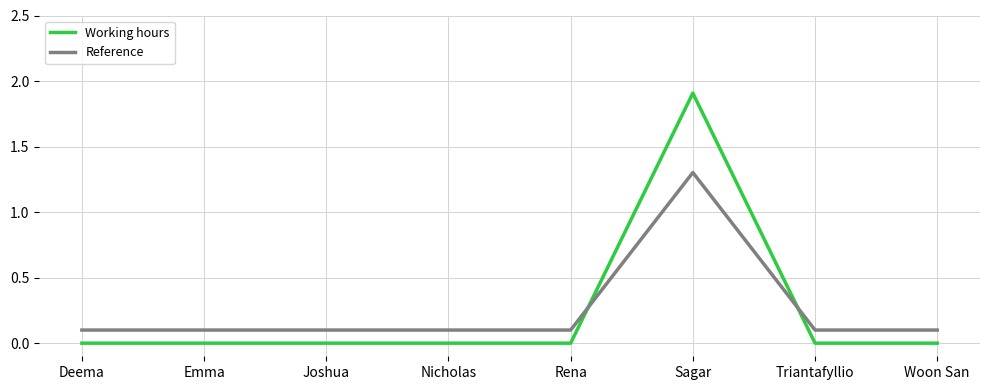

Which series changed the most between Sagar and Woon San?

Working hours